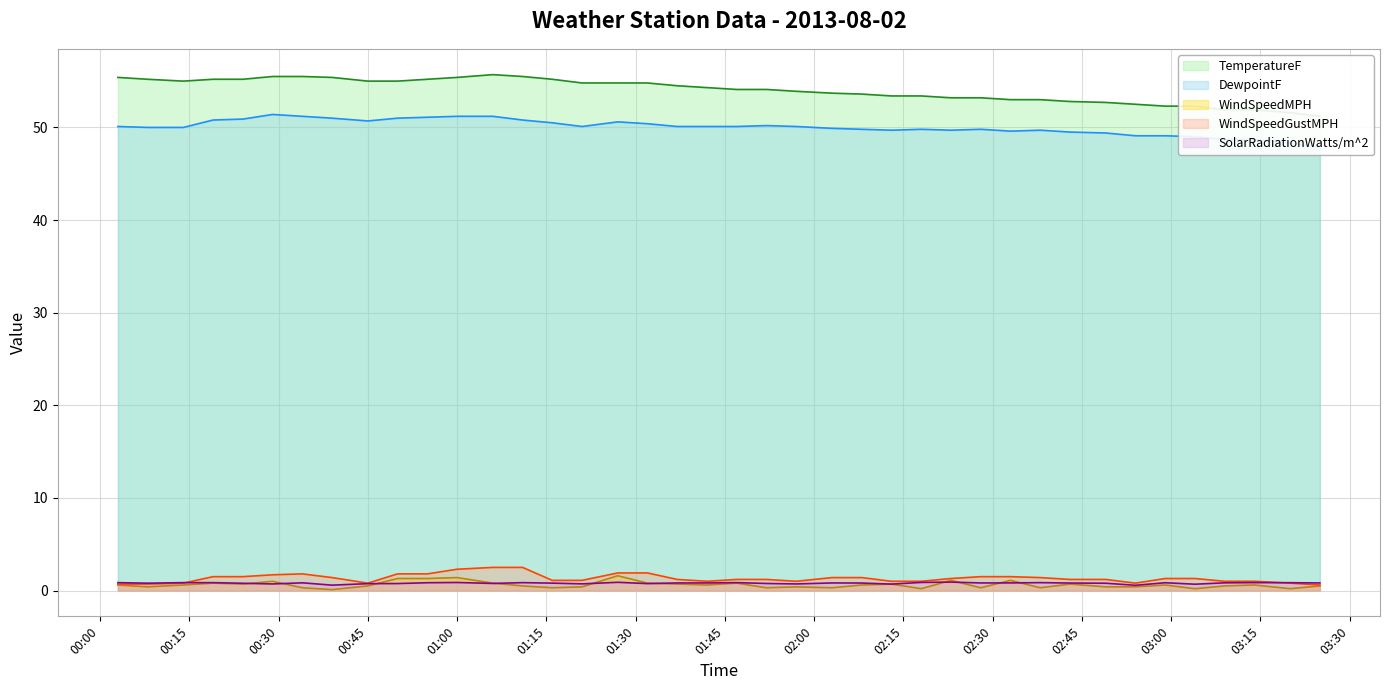

What is the difference between the highest and lowest values at 2013-08-02 01:57:00?

53.5